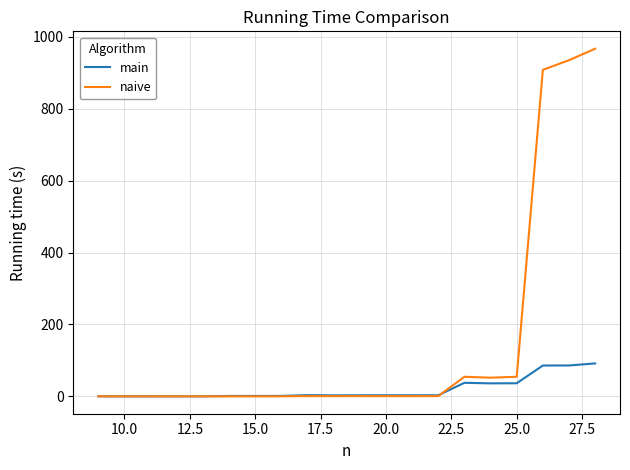

Rank the series by their average value, from highest to lowest.

naive, main